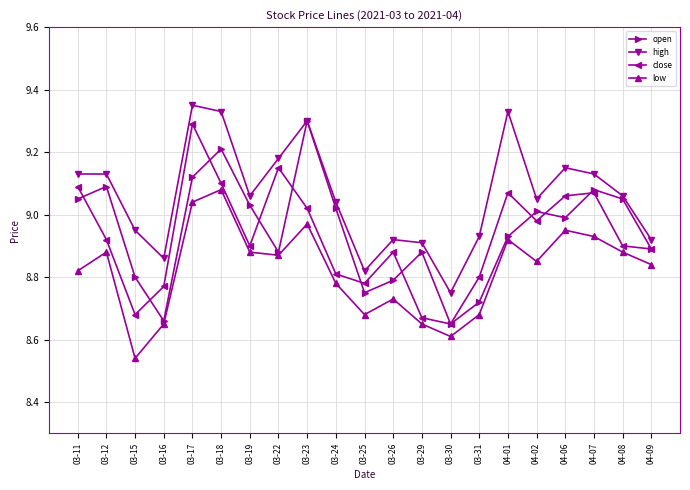

What is the spread (max minus min) of values at 03-29?

0.3